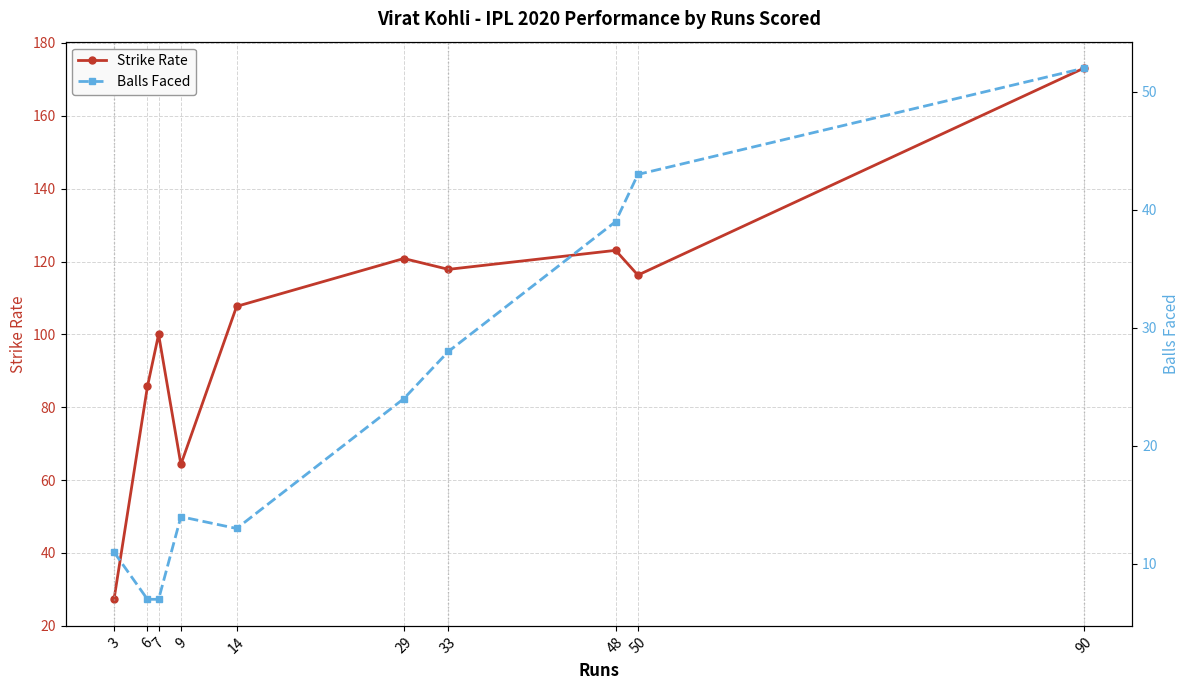

Between 9 and 50, which is larger?

50